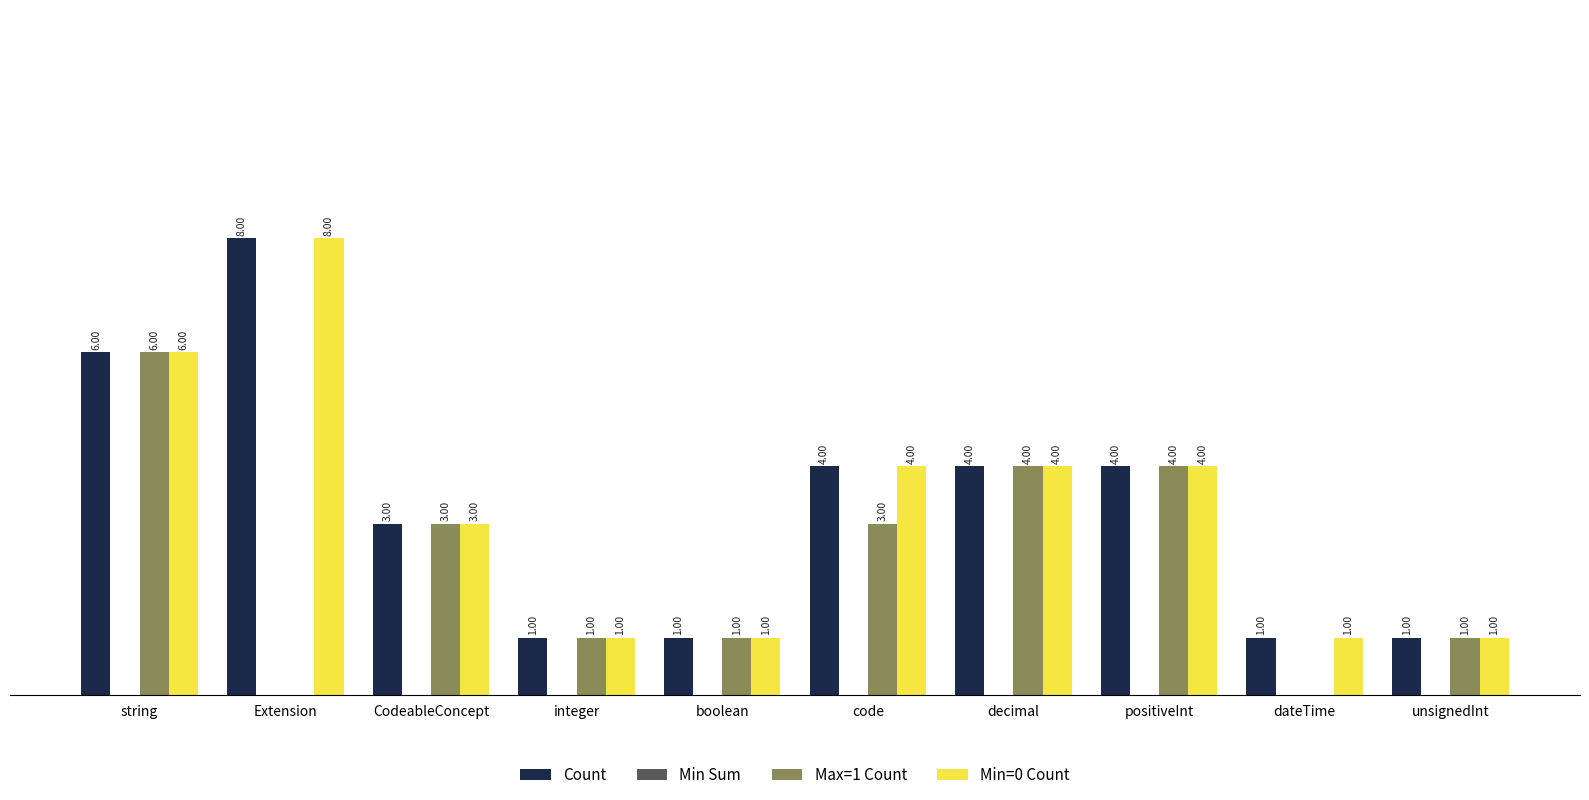

At which category is the sum across all series the highest?

string